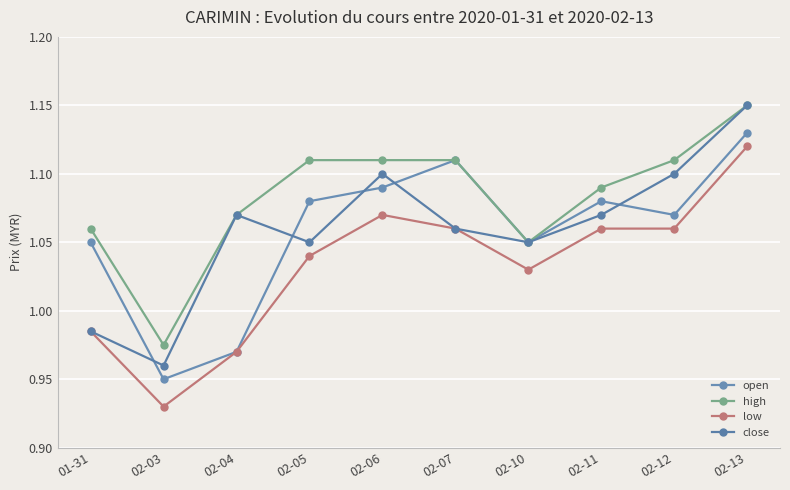

Is it true that low equals 1.4 at 02-06?

False